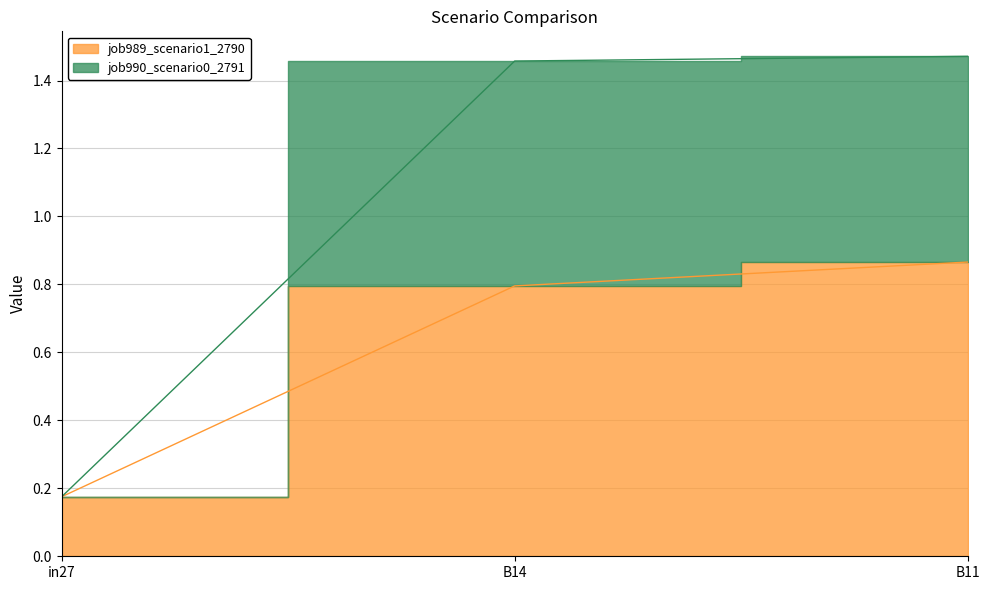

Is it true that job990_scenario0_2791 equals 1.5 at B14?

True